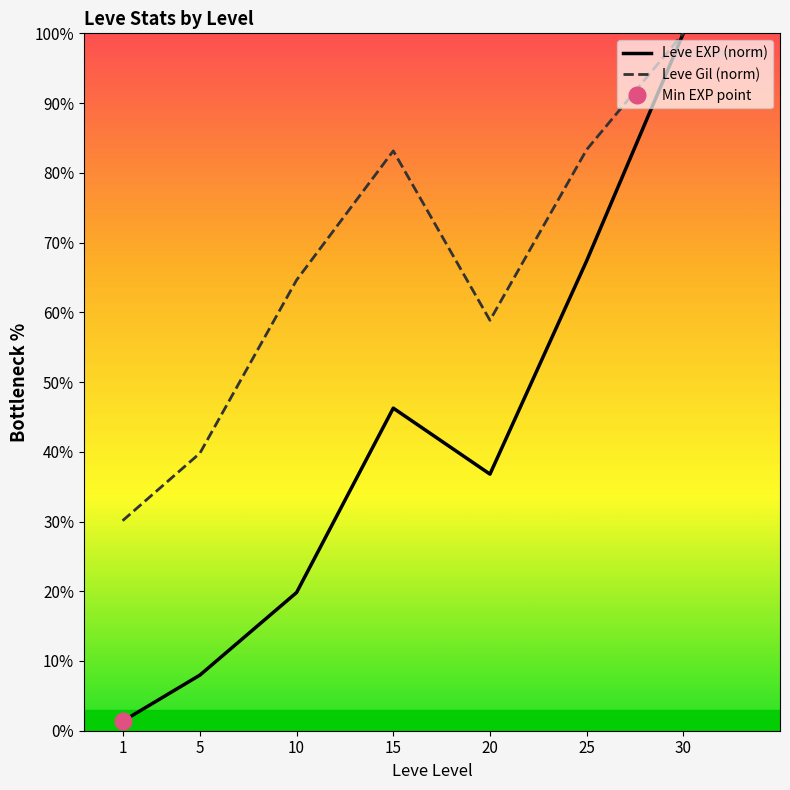

True or false: Leve Gil (norm) and Leve EXP (norm) cross at least once.

False